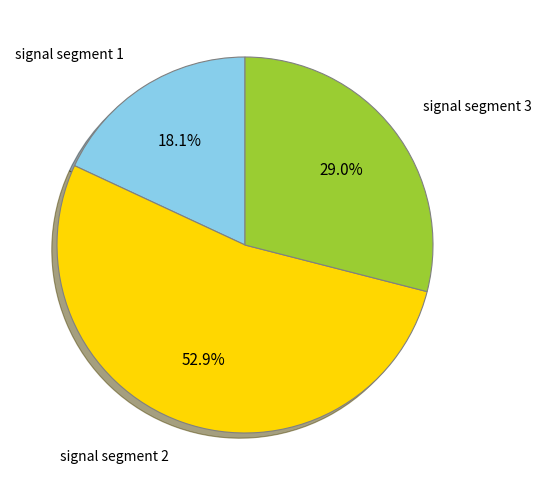

Does any single category account for the majority?

Yes